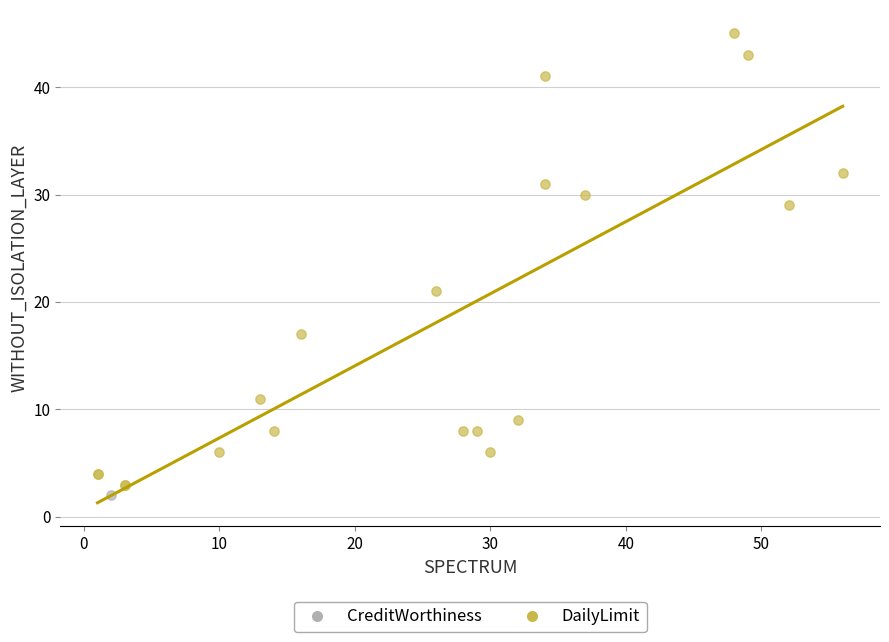

What are all the series names shown in the legend?

CreditWorthiness, DailyLimit